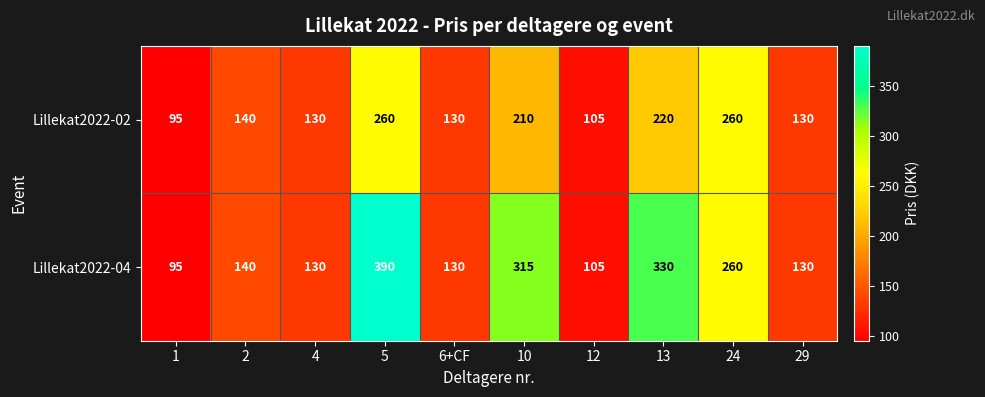

What is the maximum value shown in the chart?

390